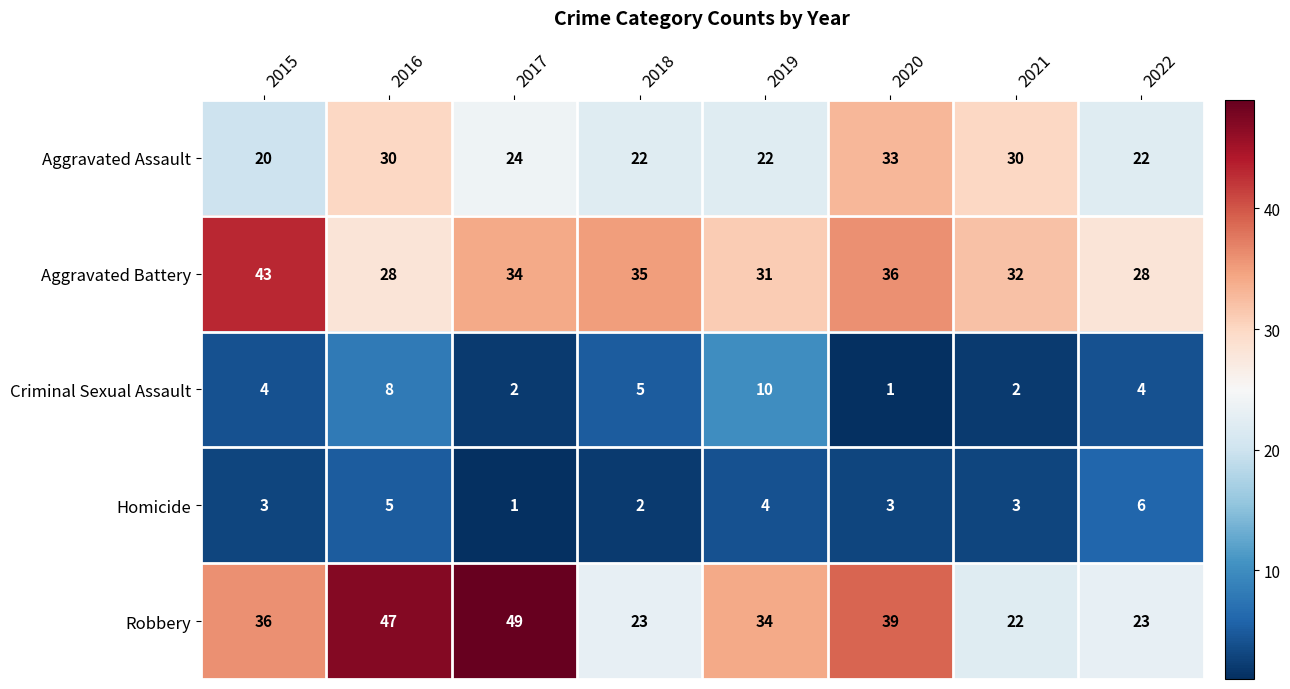

True or false: Homicide has a value of 3 at 2015.

True